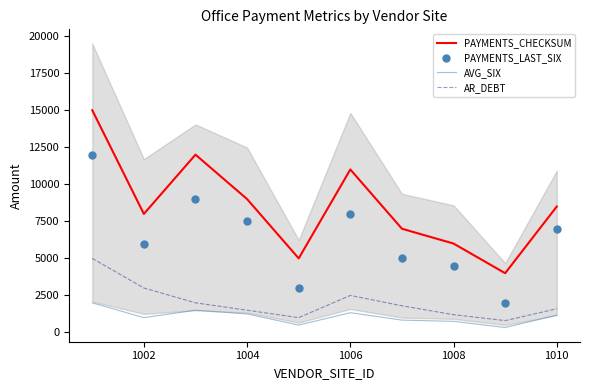

True or false: PAYMENTS_CHECKSUM and AVG_SIX cross at least once.

False